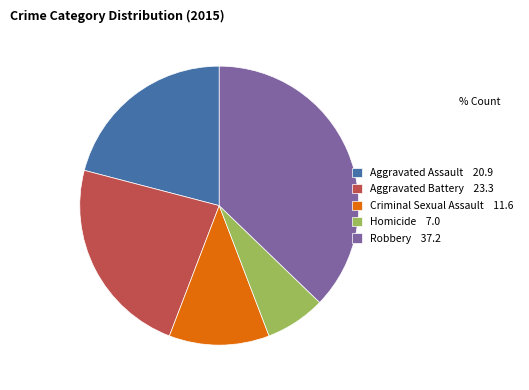

Is it true that Criminal Sexual Assault is 12% of the pie?

True